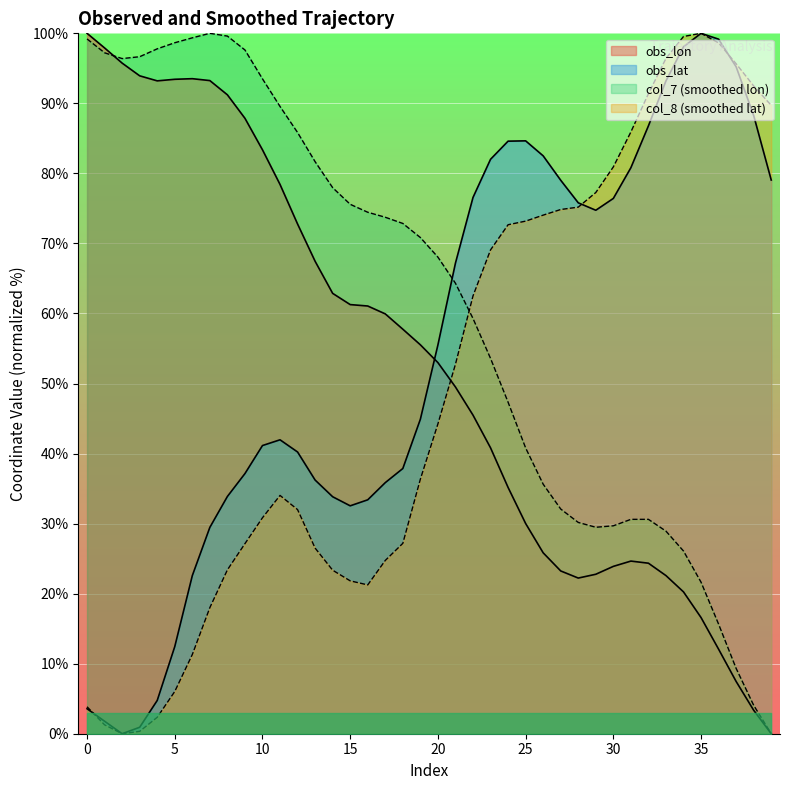

What is the value of the col_7 point at the 38th from the left?

9.3